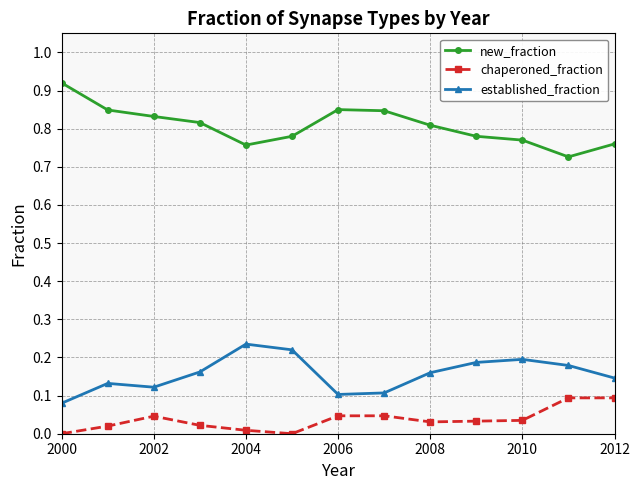

True or false: chaperoned_fraction has more than 0 points higher than both neighbors.

True